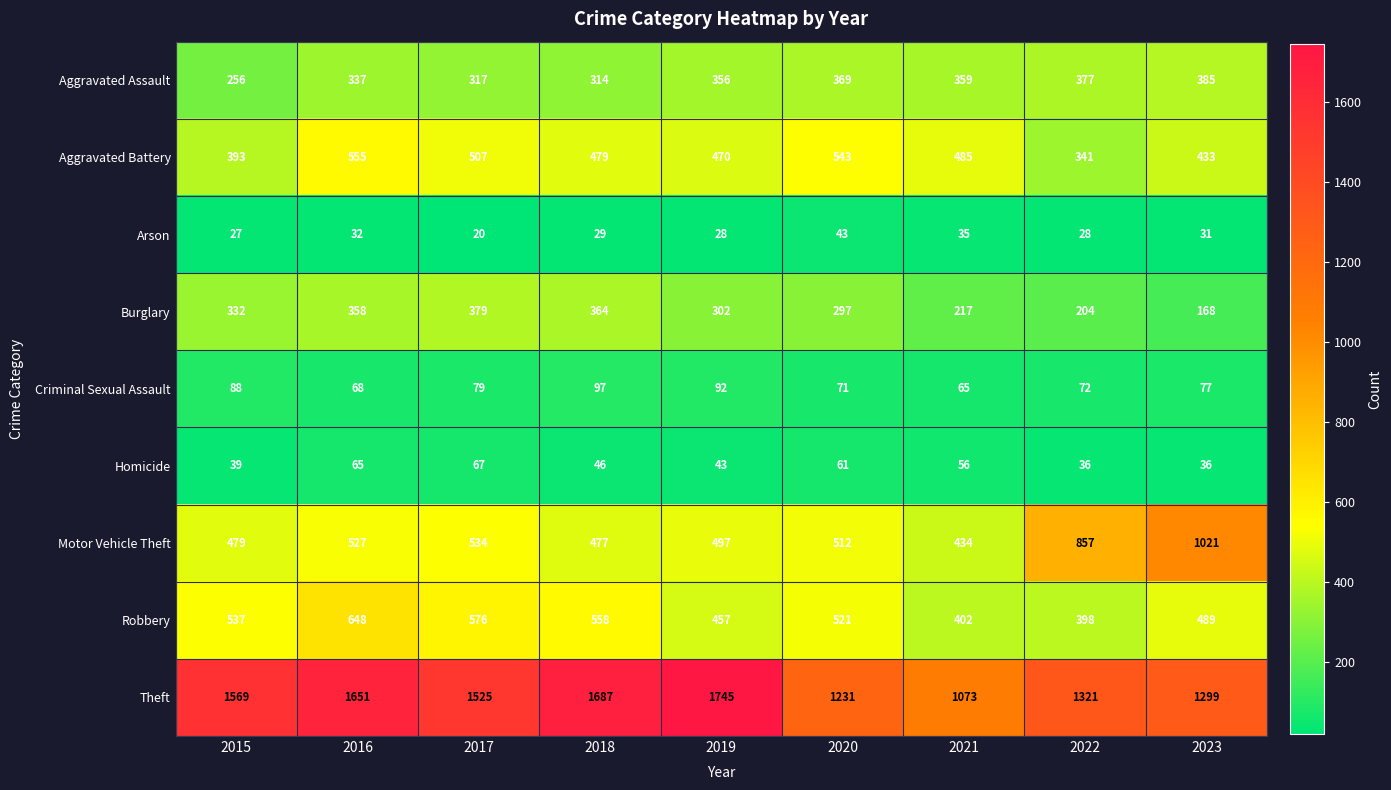

Count the number of categories in the chart.

9